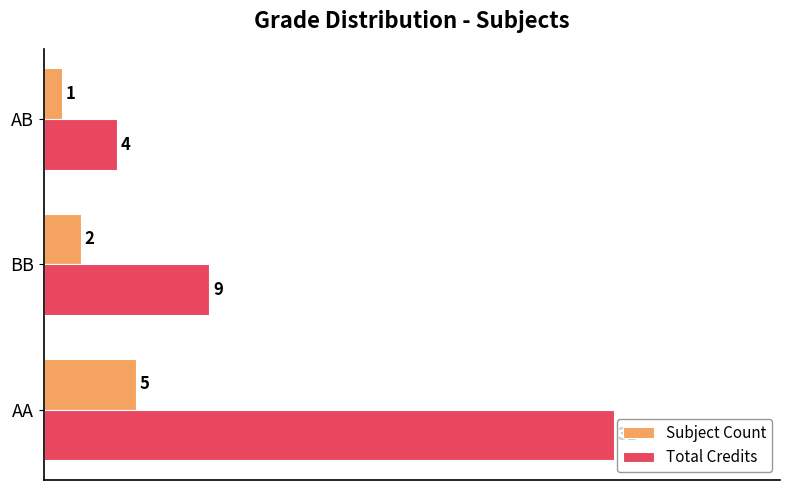

Rank the series by their maximum value, from highest to lowest.

Total Credits, Subject Count